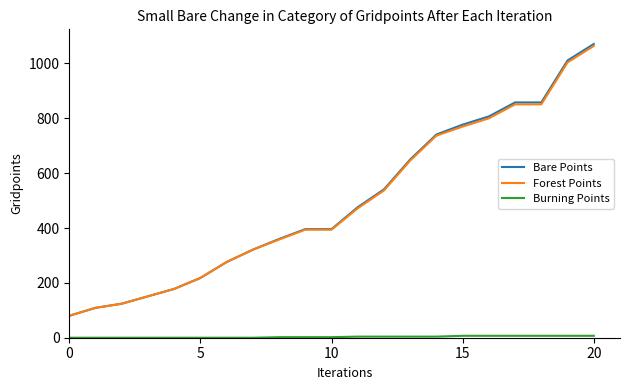

How many values in the Bare Points series are below 396?

9